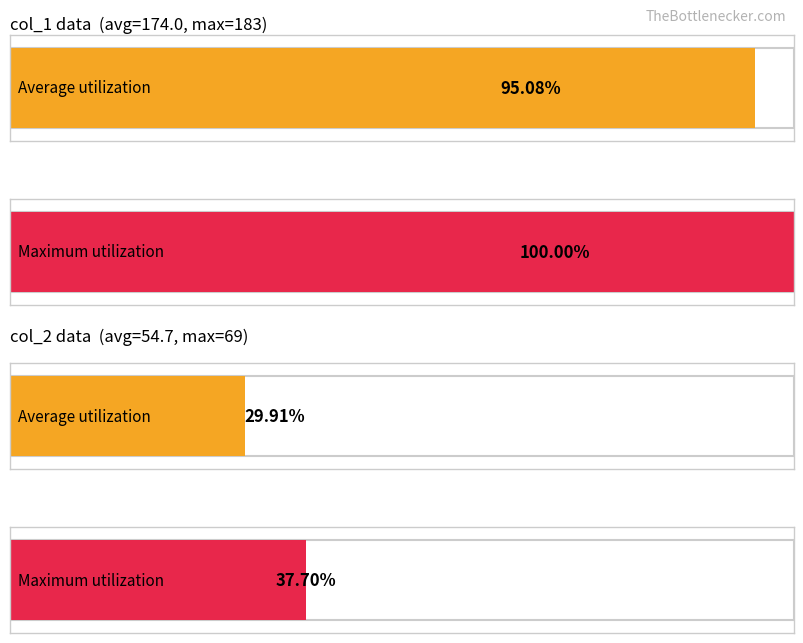

What is the lowest value of the col_1 series?

157